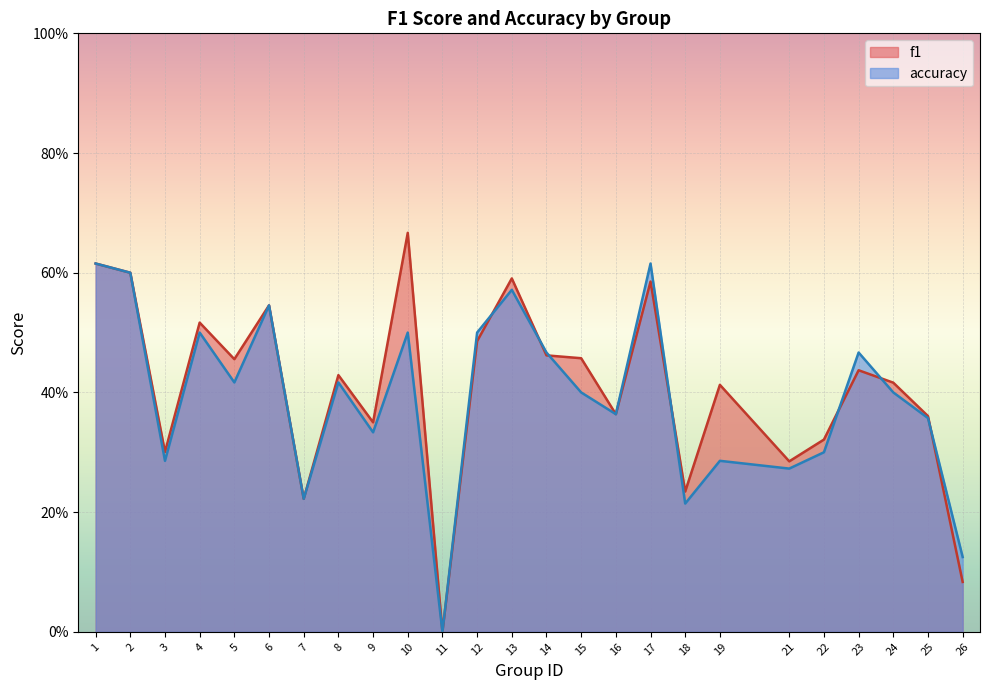

Read the f1 value at 21.

0.3